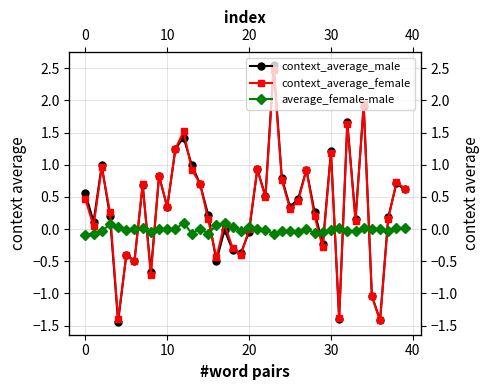

What is the minimum value shown in the chart?

-1.4